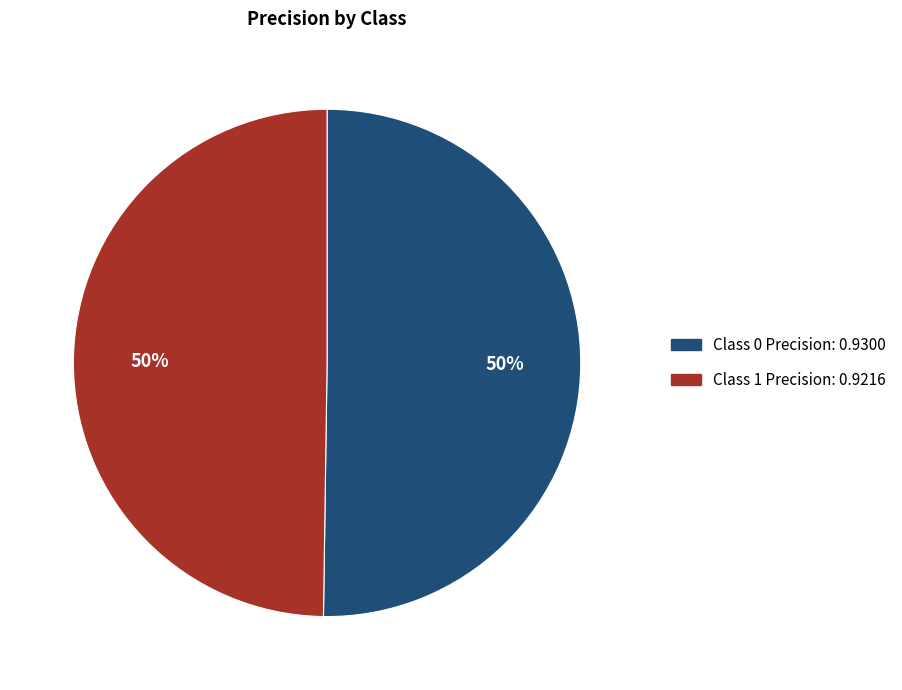

To the nearest percent, what is the average slice percentage?

50%